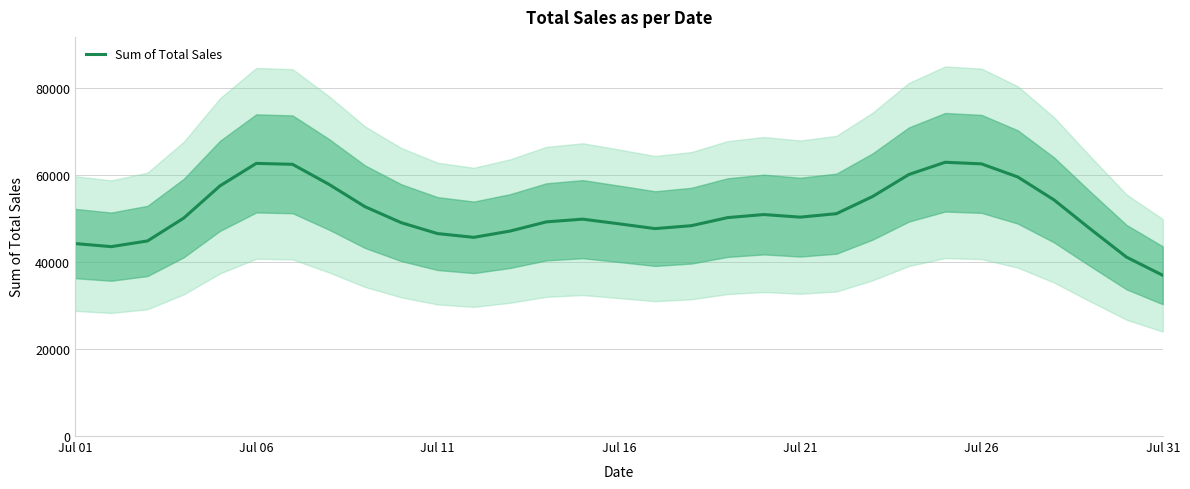

What is the greatest value displayed?

62848.3